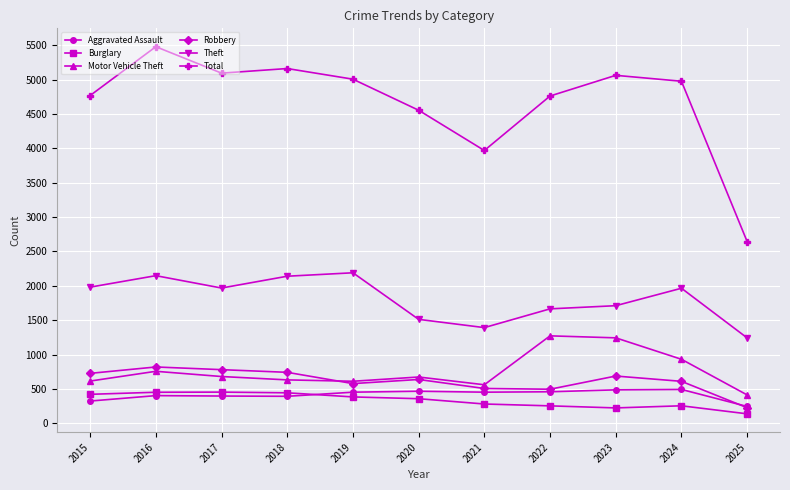

At which category is the sum across all series the highest?

2016